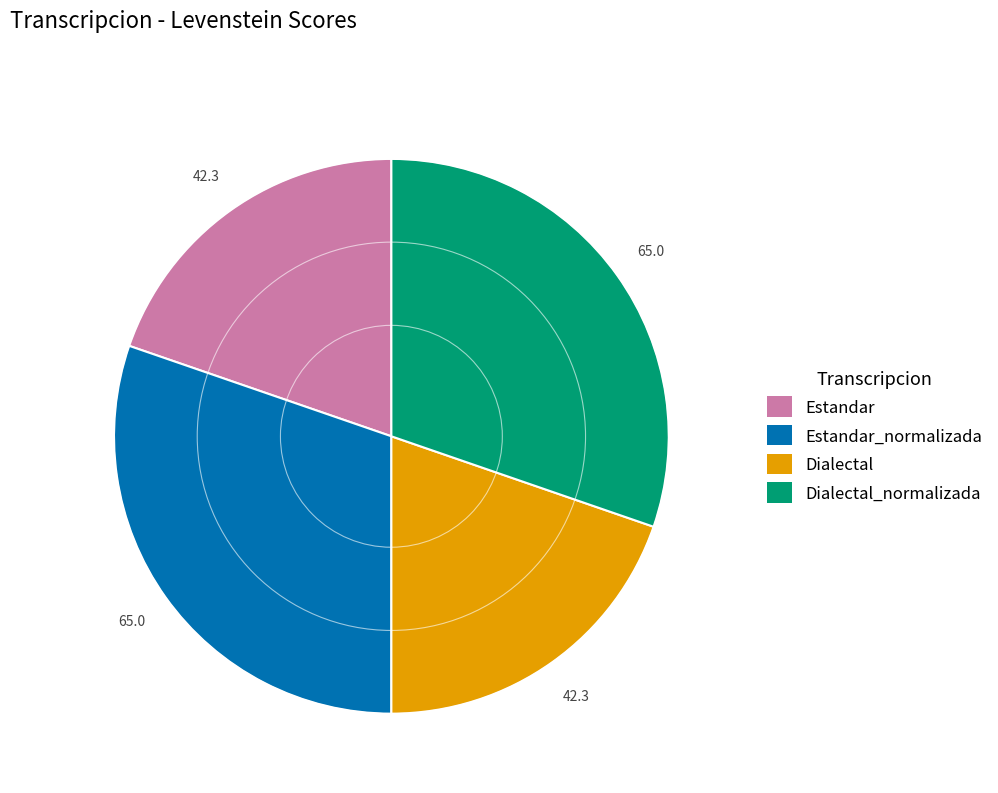

Which has a higher value, Dialectal_normalizada or Estandar?

Dialectal_normalizada